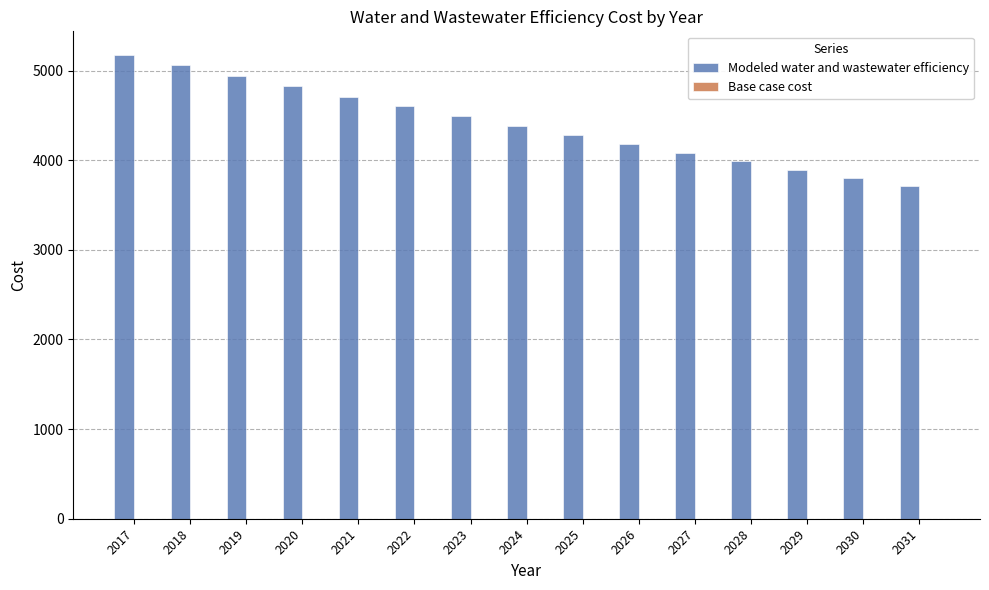

Which has a higher value, 2018 or 2028?

2018